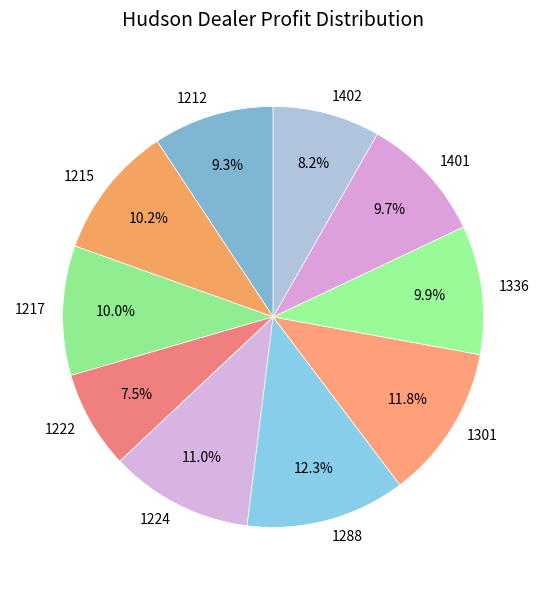

Which has a higher value, 1217 or 1402?

1217